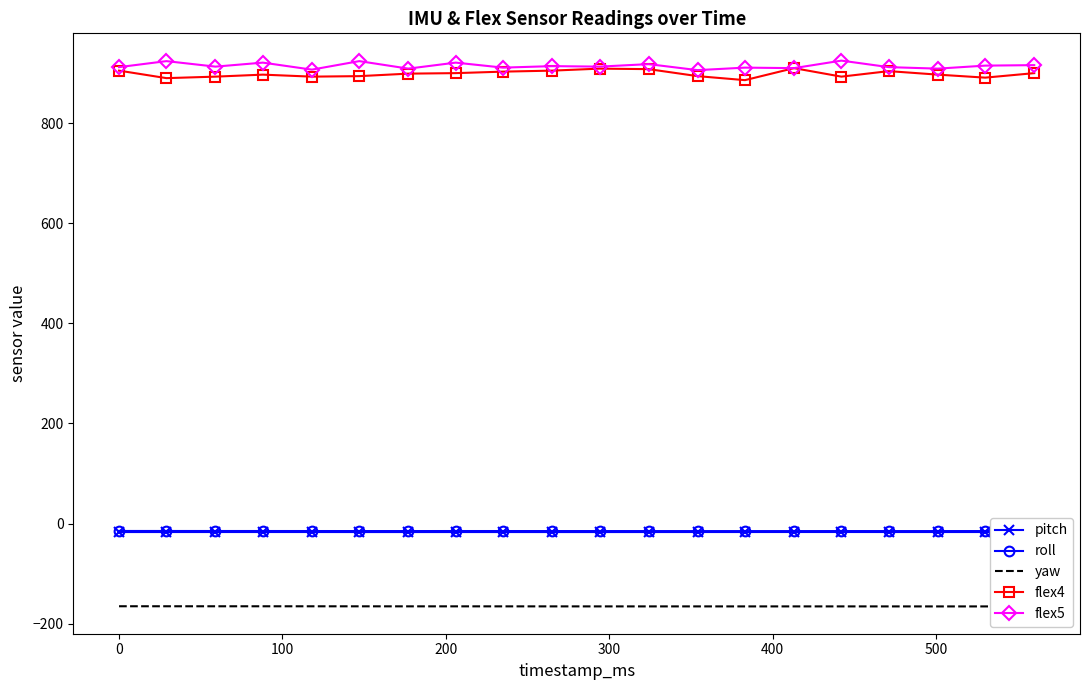

How many lines are shown in the chart?

5